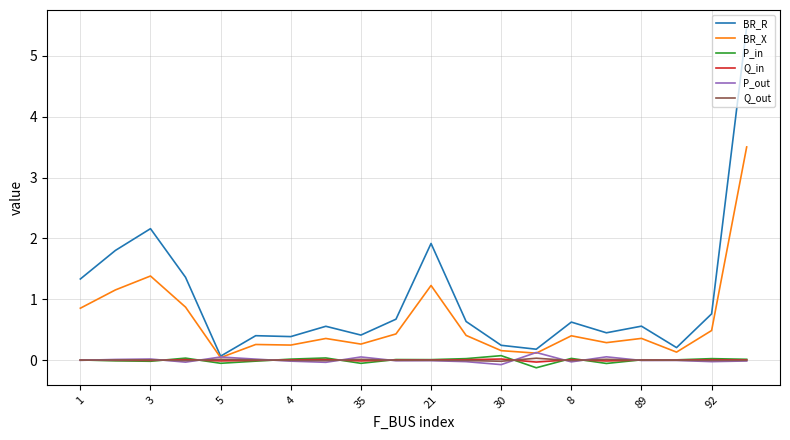

What is the highest value of the BR_R series?

5.5